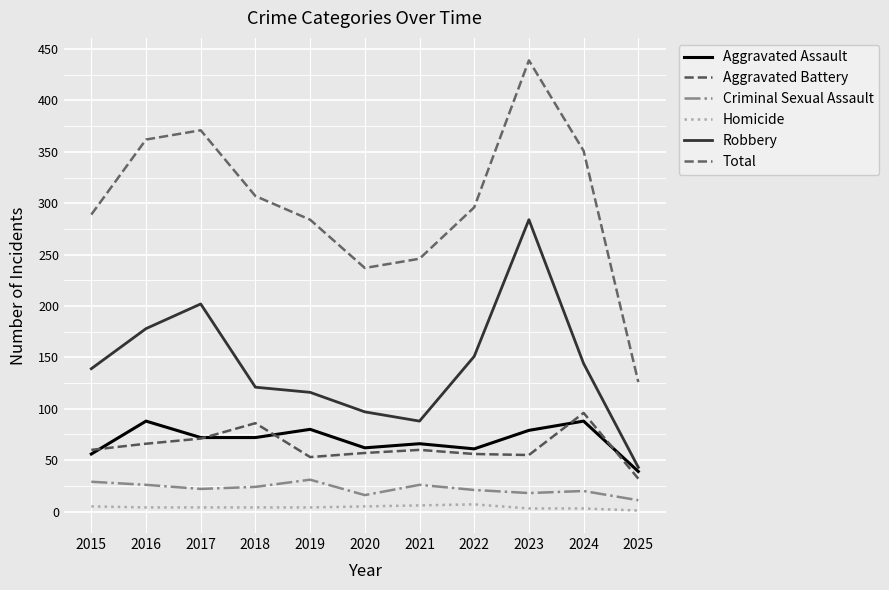

Is this an area chart (filled region under the line)?

No